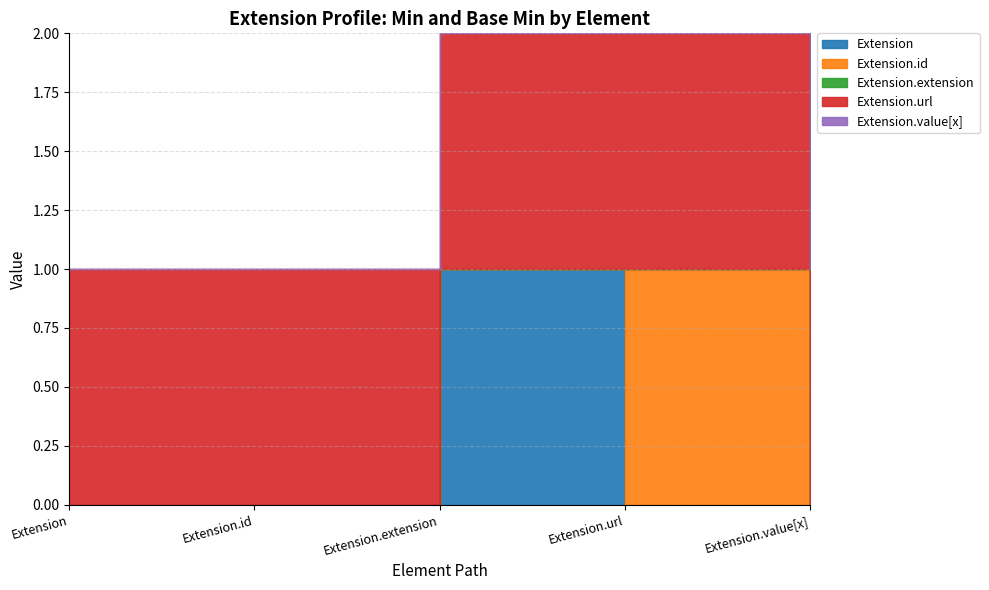

Reading left to right, list all the values displayed in this chart.

Extension: Extension=0	Extension.id=0	Extension.extension=1	Extension.url=0	Extension.value[x]=0
Extension.id: Extension=0	Extension.id=0	Extension.extension=0	Extension.url=1	Extension.value[x]=0
Extension.extension: Extension=0	Extension.id=0	Extension.extension=0	Extension.url=0	Extension.value[x]=0
Extension.url: Extension=1	Extension.id=1	Extension.extension=1	Extension.url=1	Extension.value[x]=1
Extension.value[x]: Extension=0	Extension.id=0	Extension.extension=0	Extension.url=0	Extension.value[x]=0